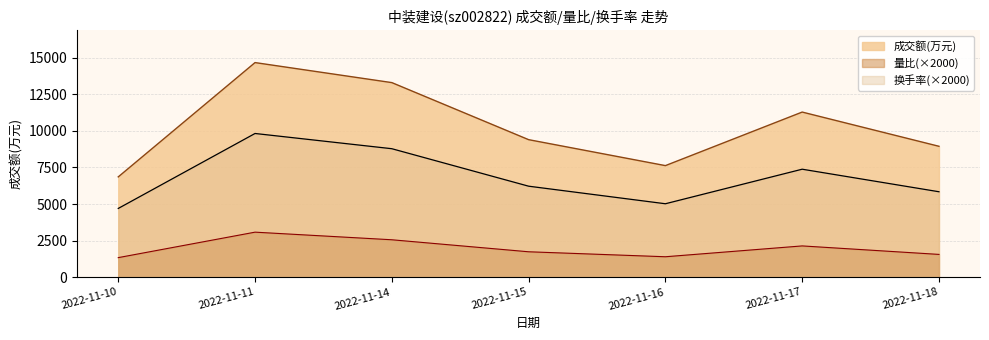

Which label corresponds to the smallest value in the chart?

2022-11-10